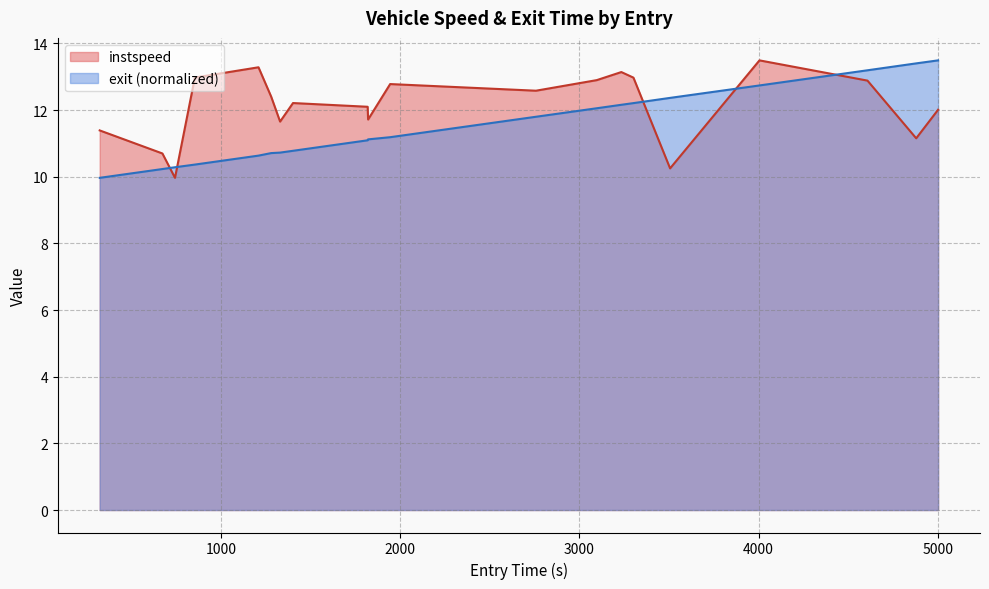

What is the difference between the maximum and minimum values in the exit (normalized) series?

3.5